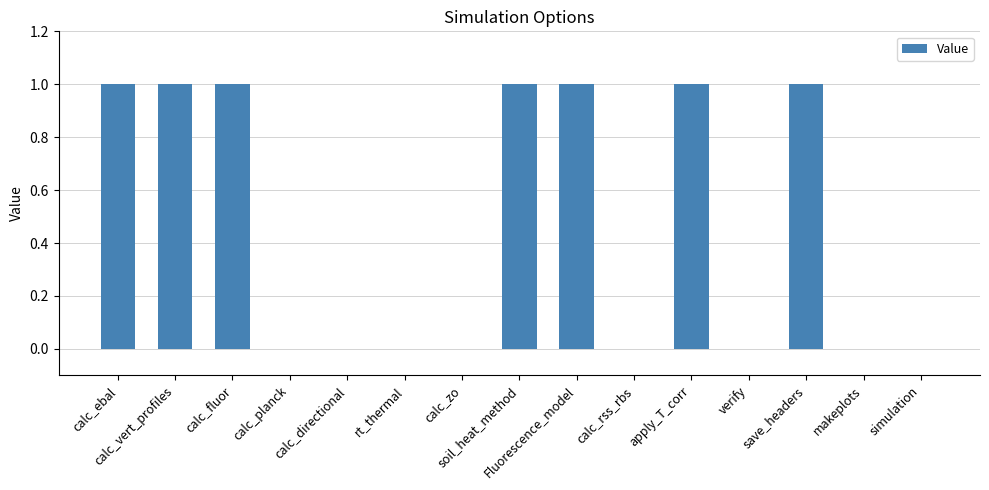

What is the change in value from apply_T_corr to simulation?

-1